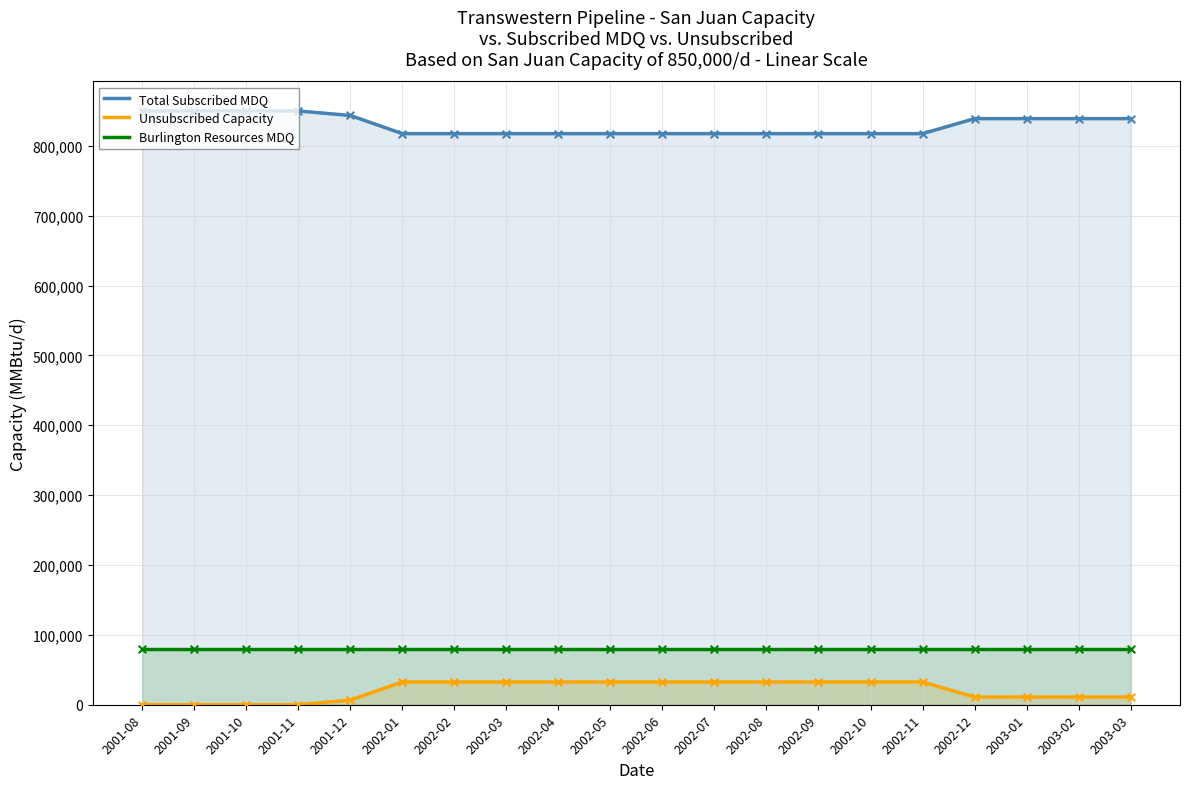

At which category is the sum across all series the highest?

2001-08